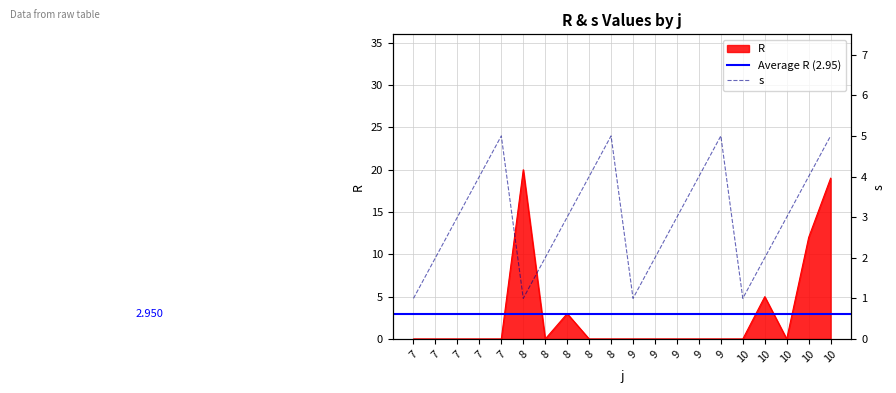

Count the number of categories in the chart.

20